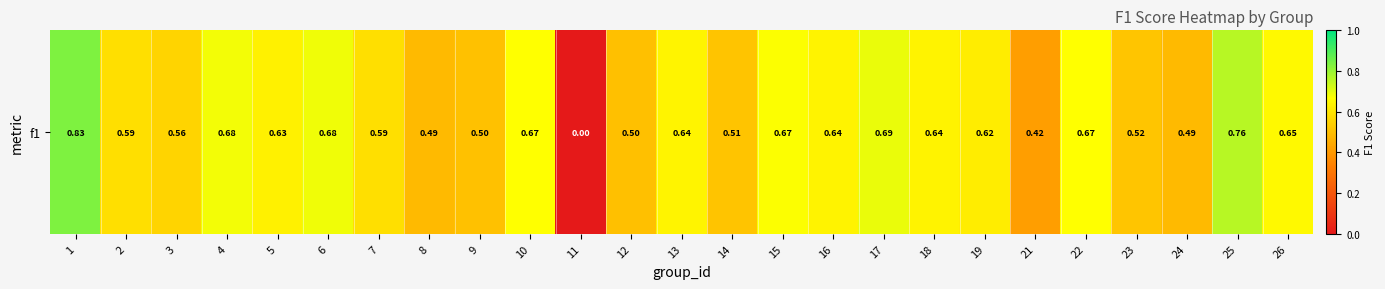

What value does the data have at 3?

0.6